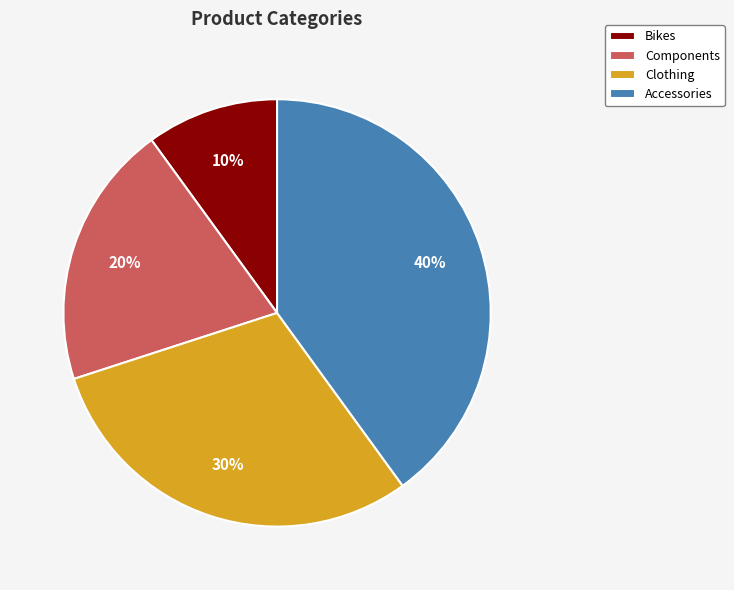

Which has a higher value, Components or Clothing?

Clothing